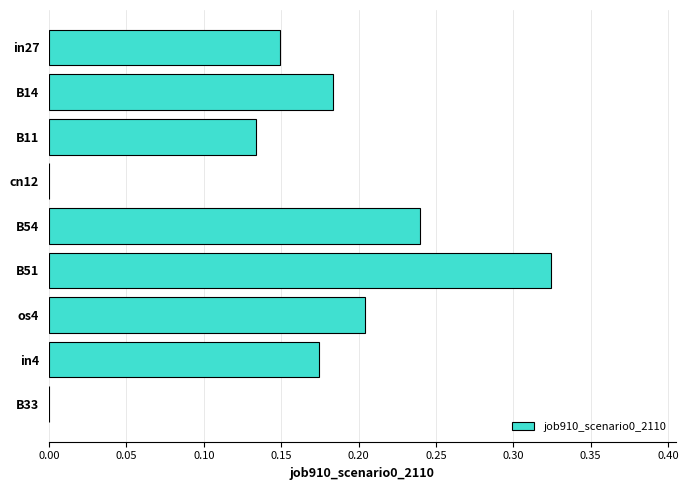

Count the values in the range 0 to 1.

9